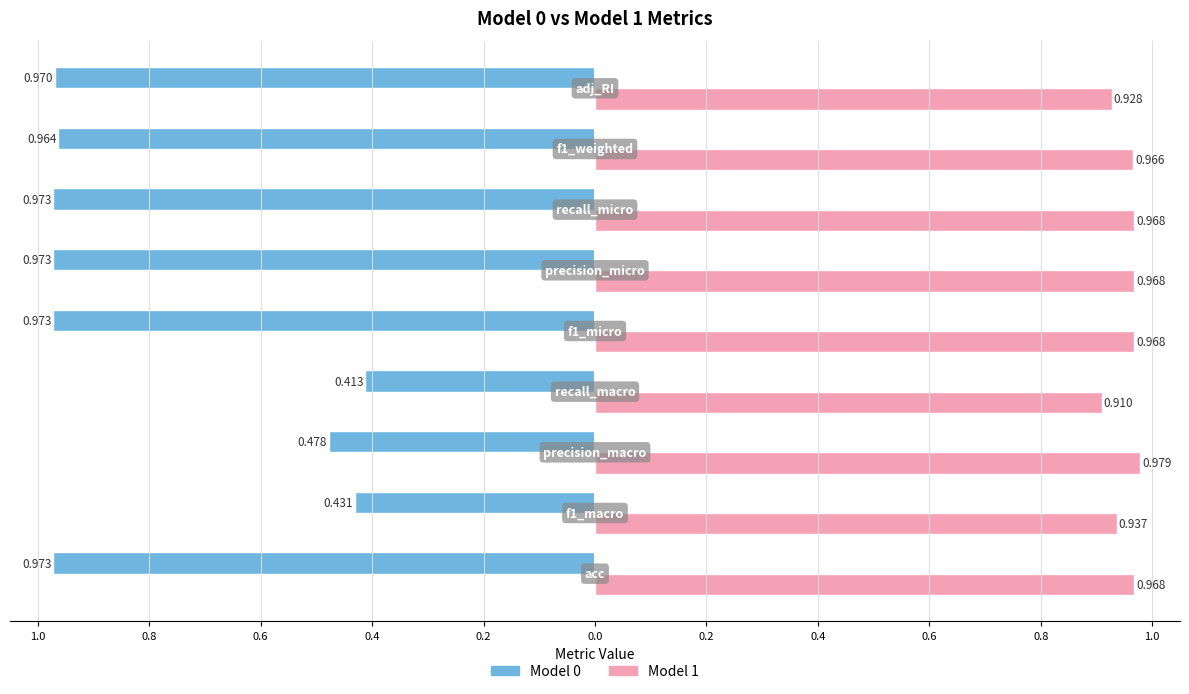

How many distinct data groups are displayed?

2